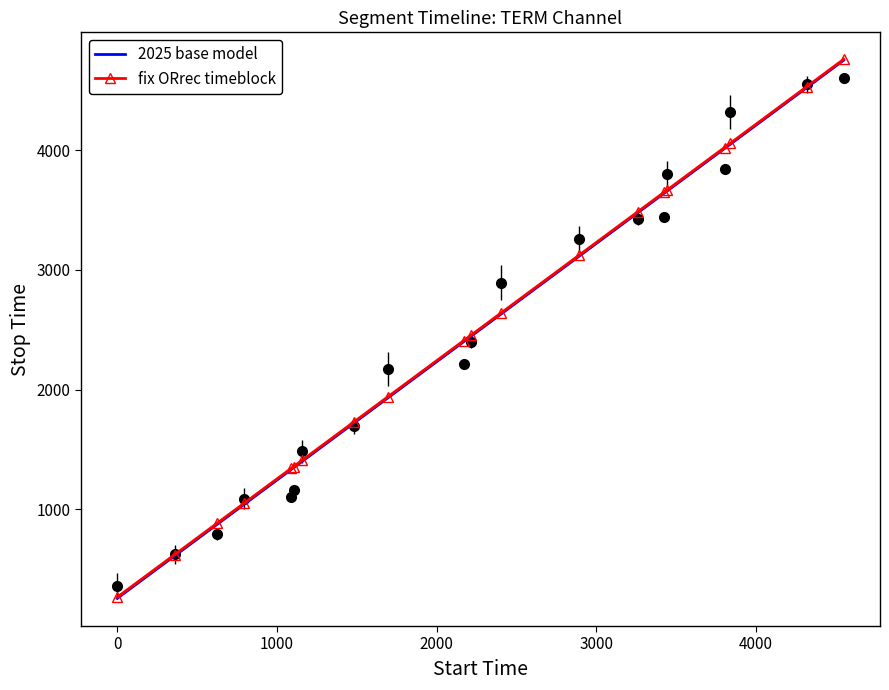

What is the average value of the 2025 base model series?

2460.8